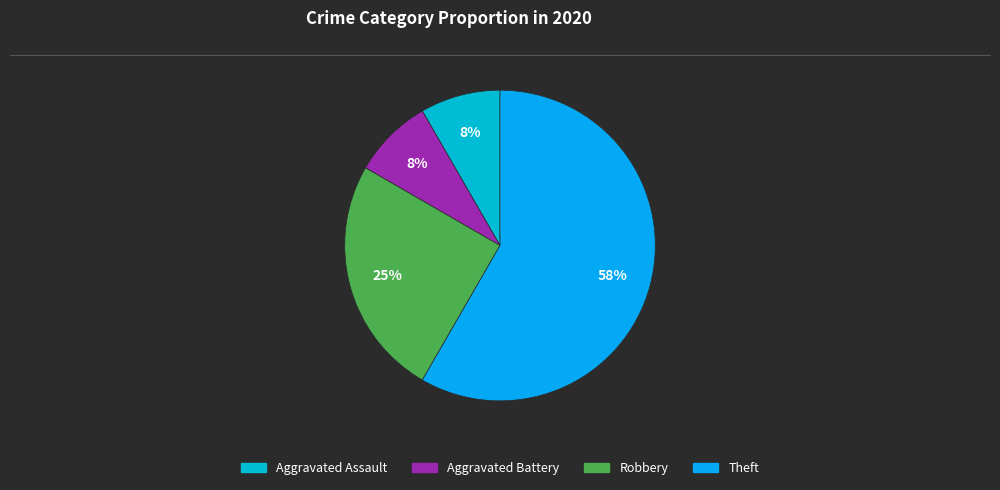

The Aggravated Assault slice represents 1% of the pie. True or false?

False